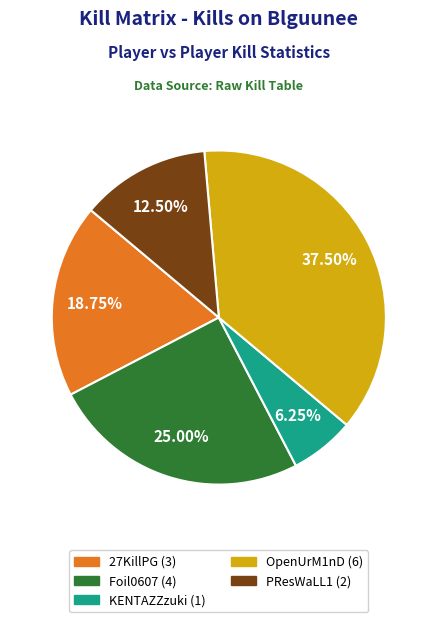

To the nearest percent, what is the difference between the largest and smallest slice percentages?

31%